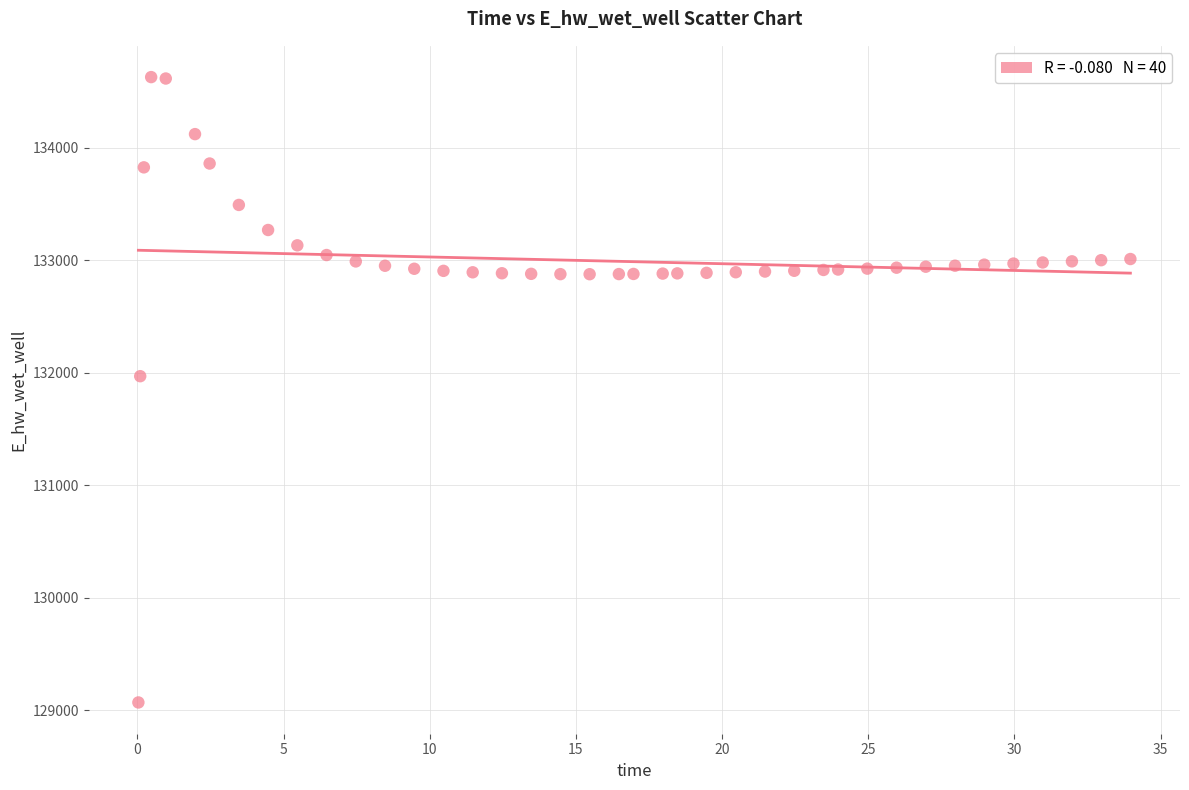

What is the range of X values (max minus min)?

33.9